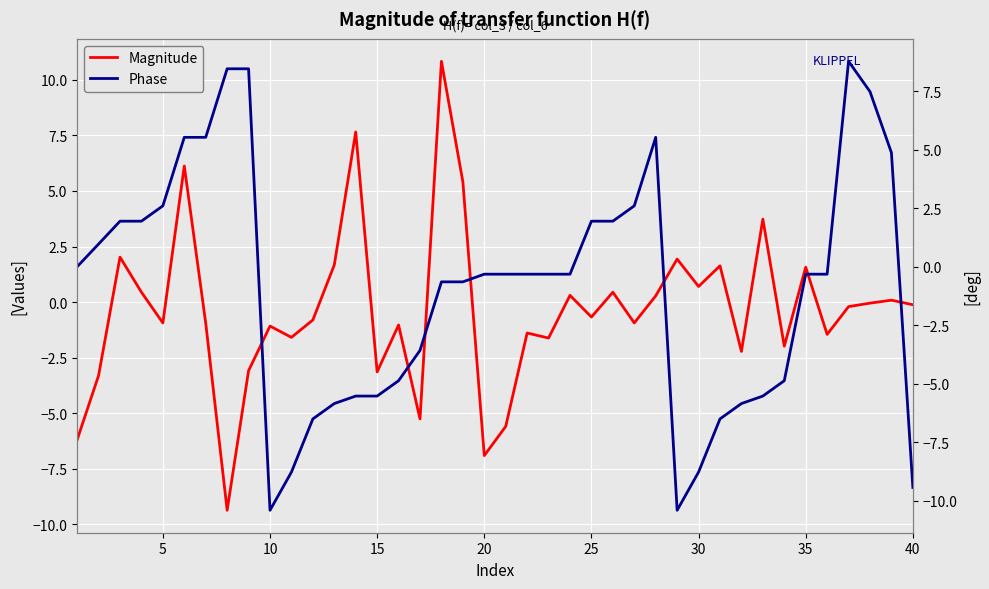

Which series has the largest total across all categories?

Magnitude